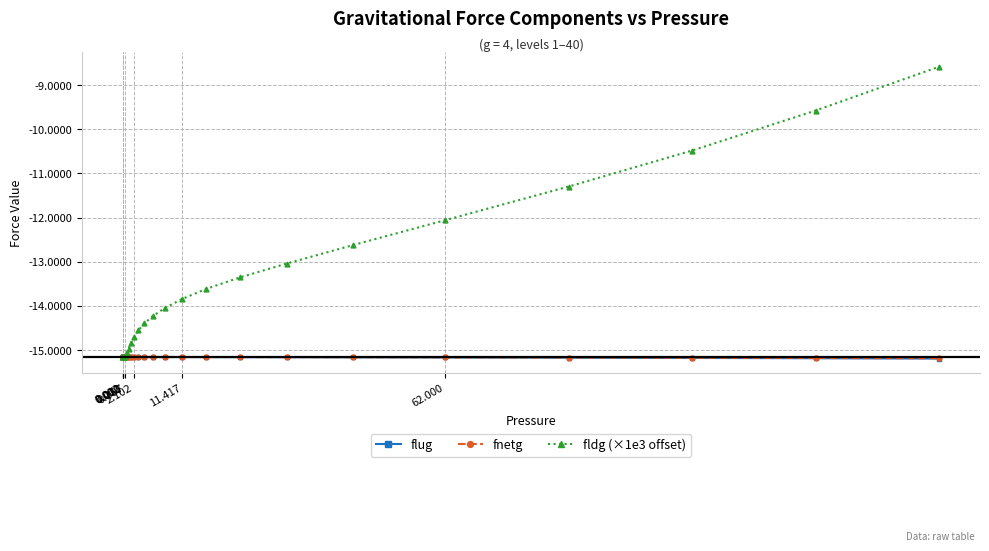

What is the value of the fldg (×1e3 offset) point at the 19th from the left?

-15.1